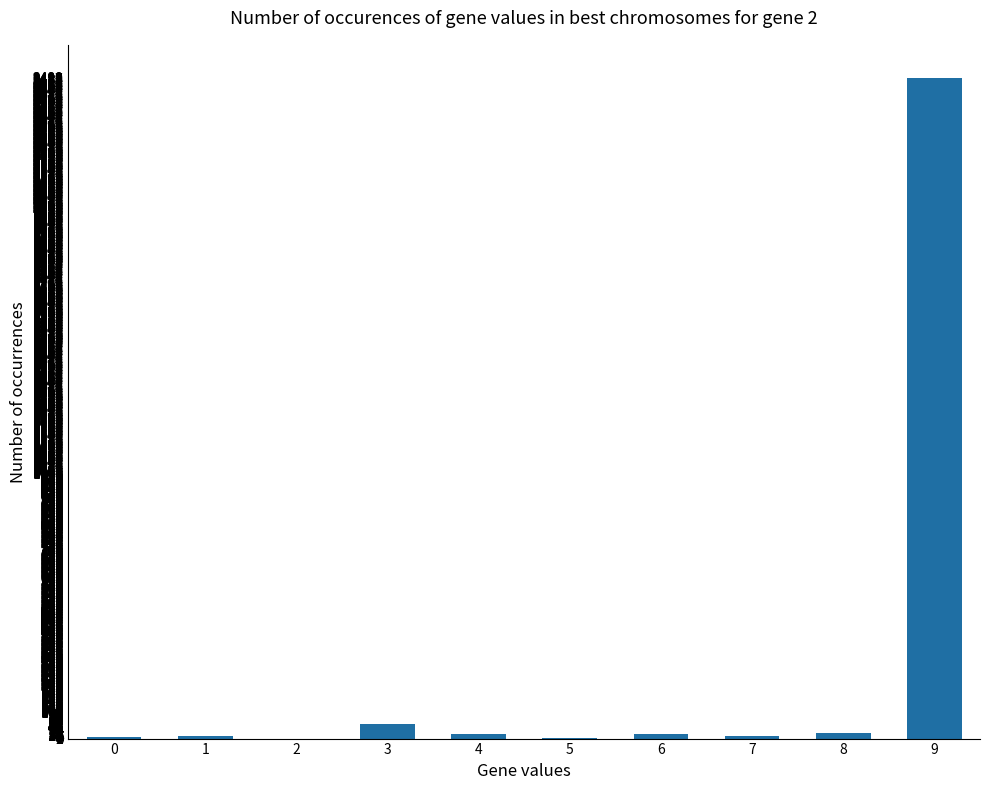

What is the average value?

262